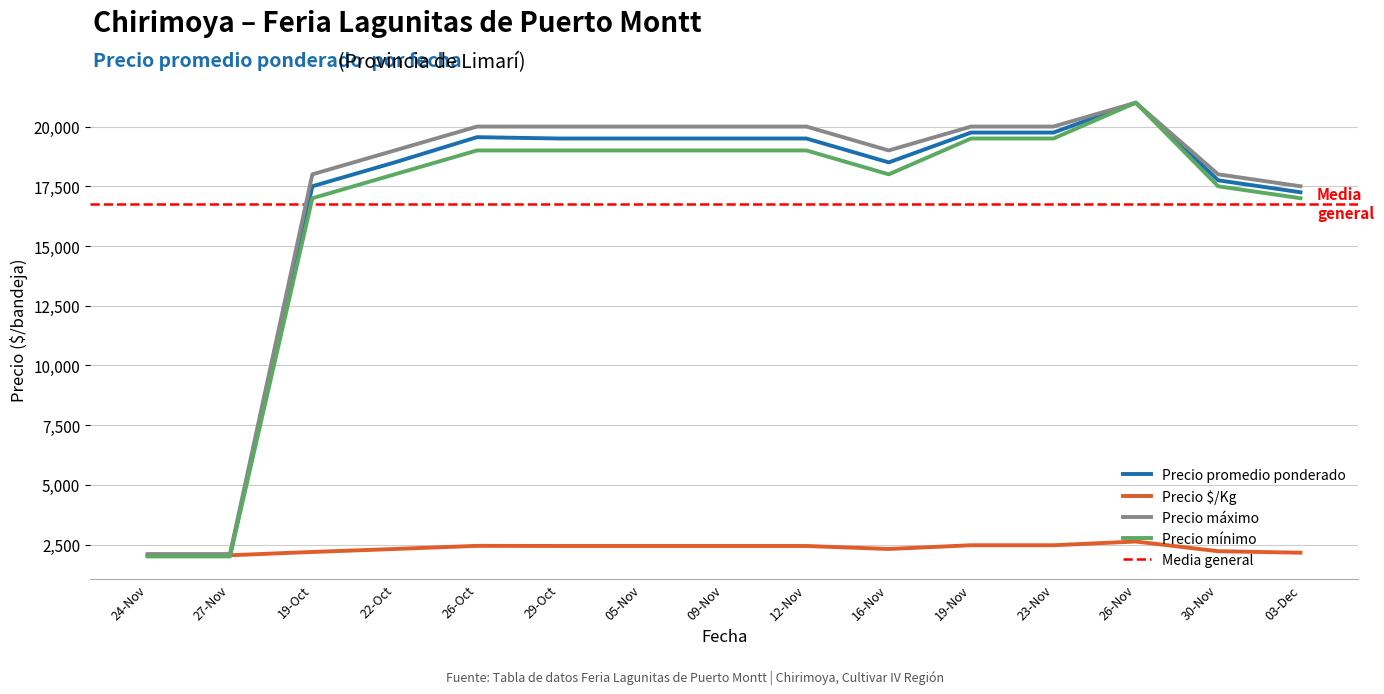

True or false: Precio promedio ponderado has a value of 31472 at 2021-10-22.

False